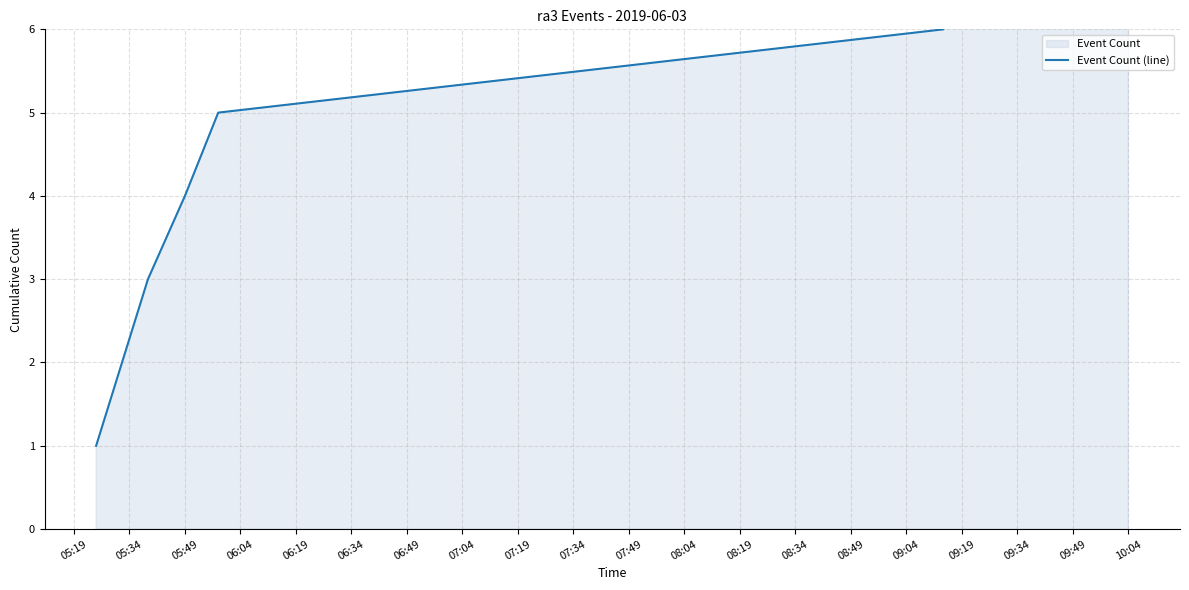

How many values are below 8?

7